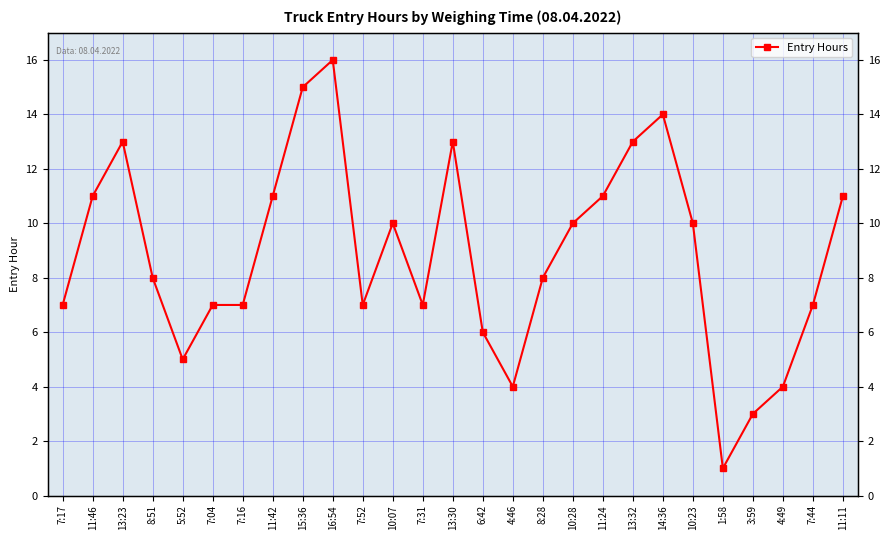

How many values are below 8?

12